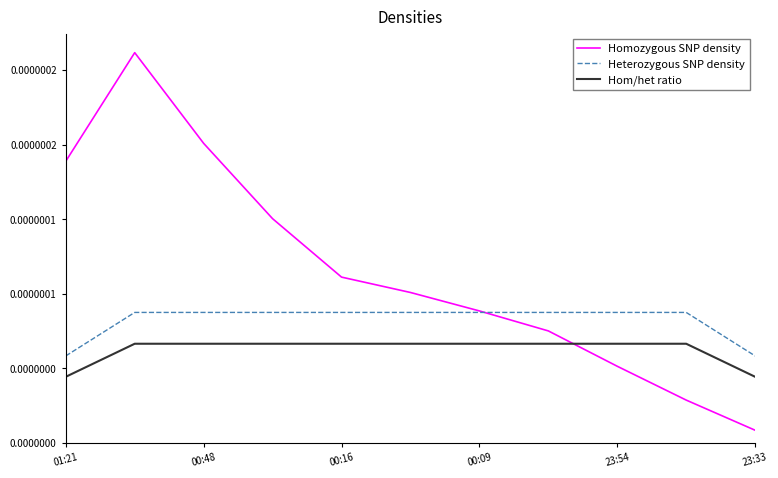

At which label does Hom/het ratio reach its peak?

00:48